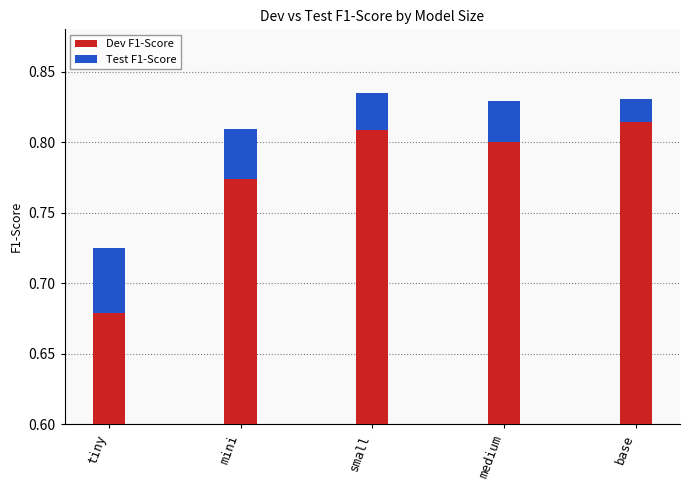

The value of Test F1-Score at small is 0.0. True or false?

True